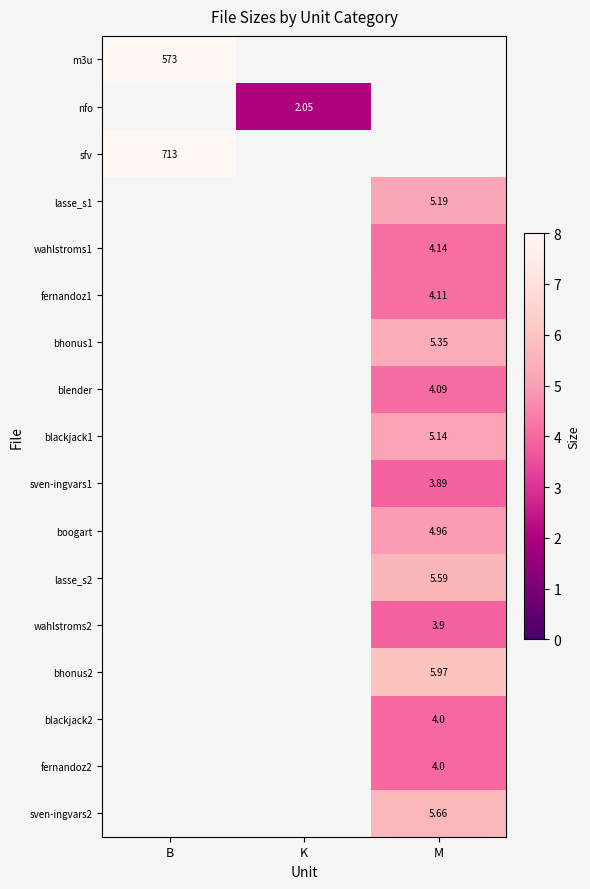

How many positive values does the wahlstroms1 series have?

1